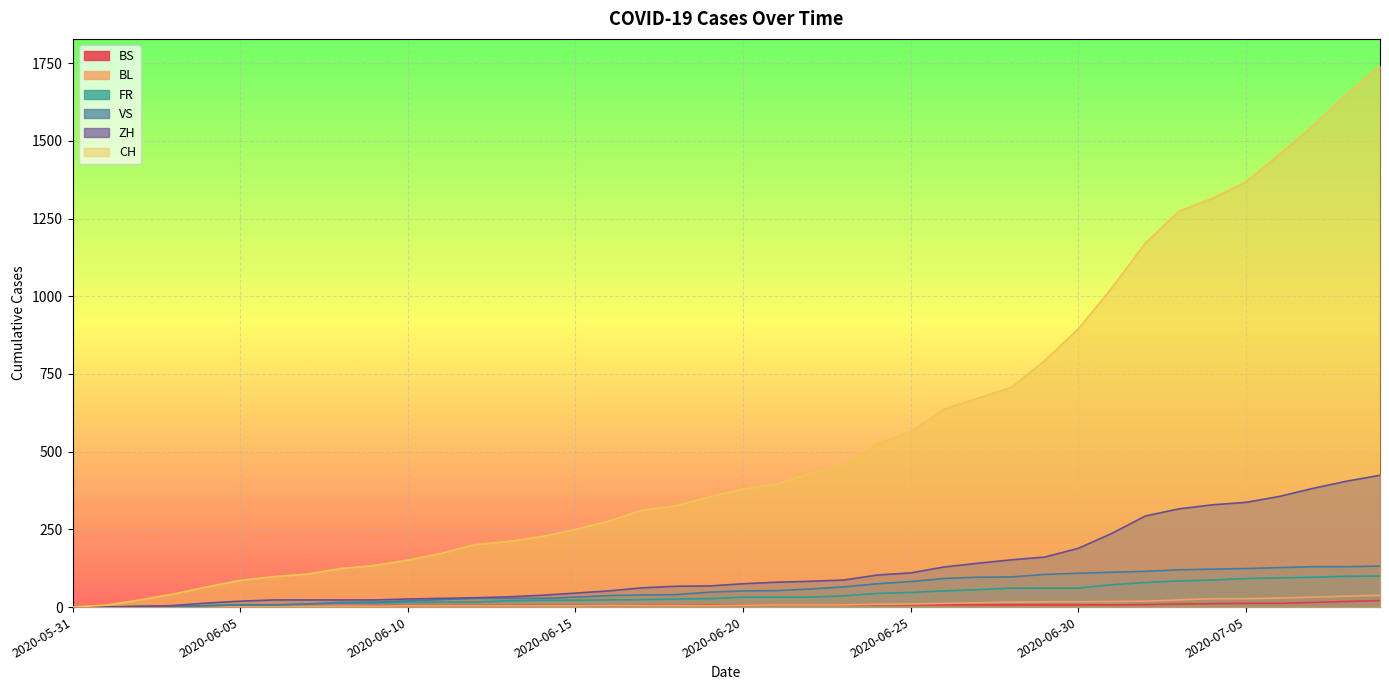

How many values in the FR series exceed 32?

17